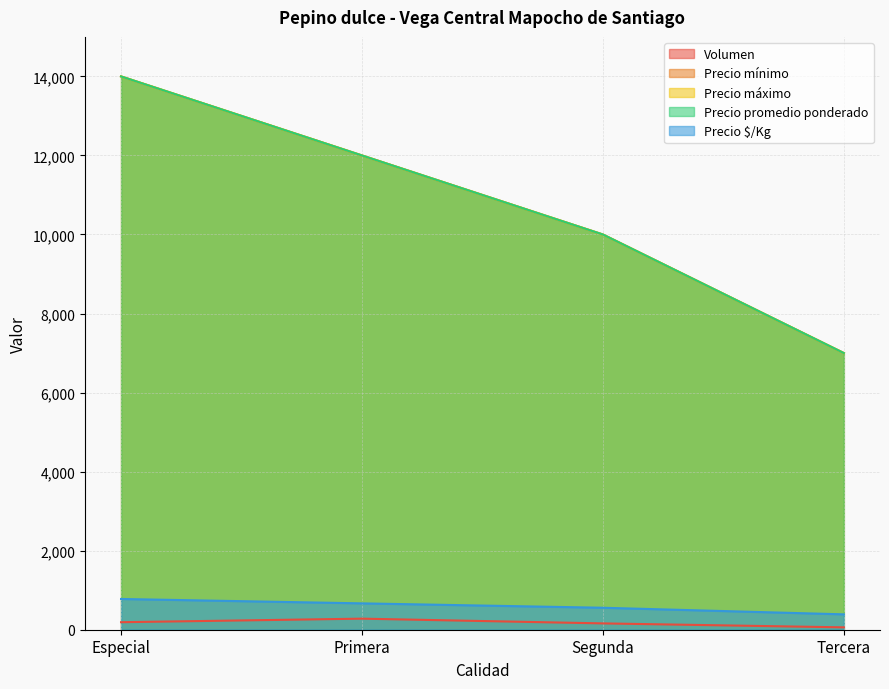

Rank the series at Tercera from lowest to highest value.

Volumen, Precio $/Kg, Precio mínimo, Precio máximo, Precio promedio ponderado